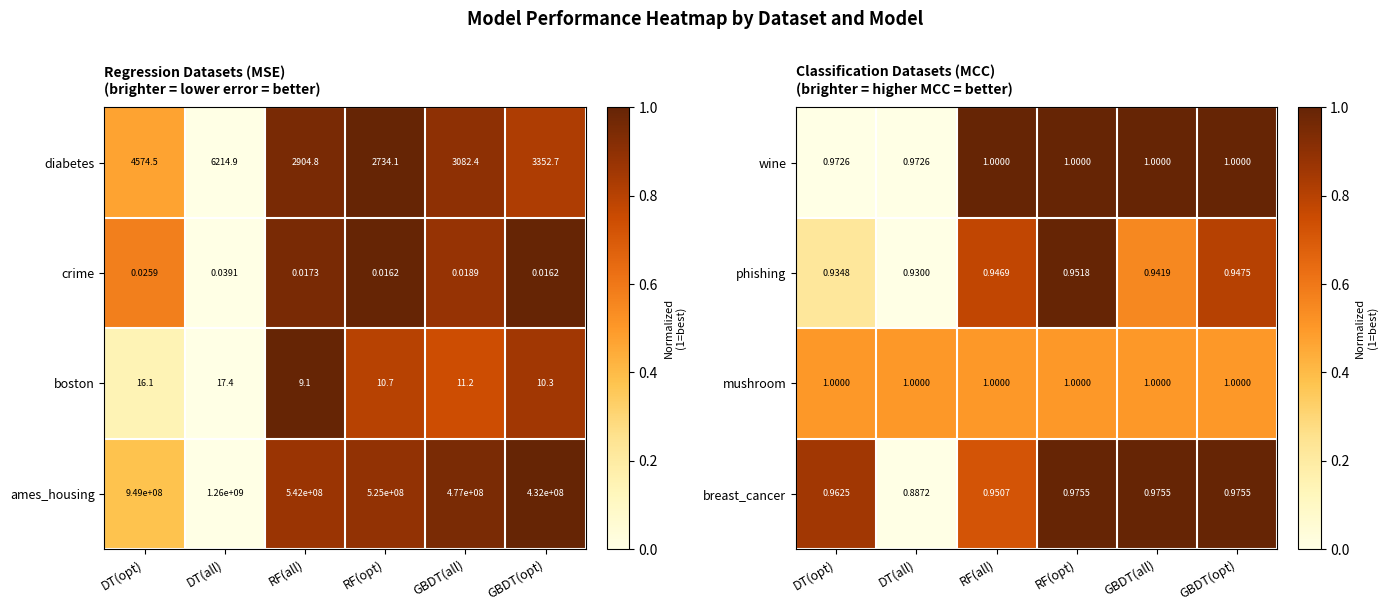

At which label does diabetes reach its minimum?

RF(opt)